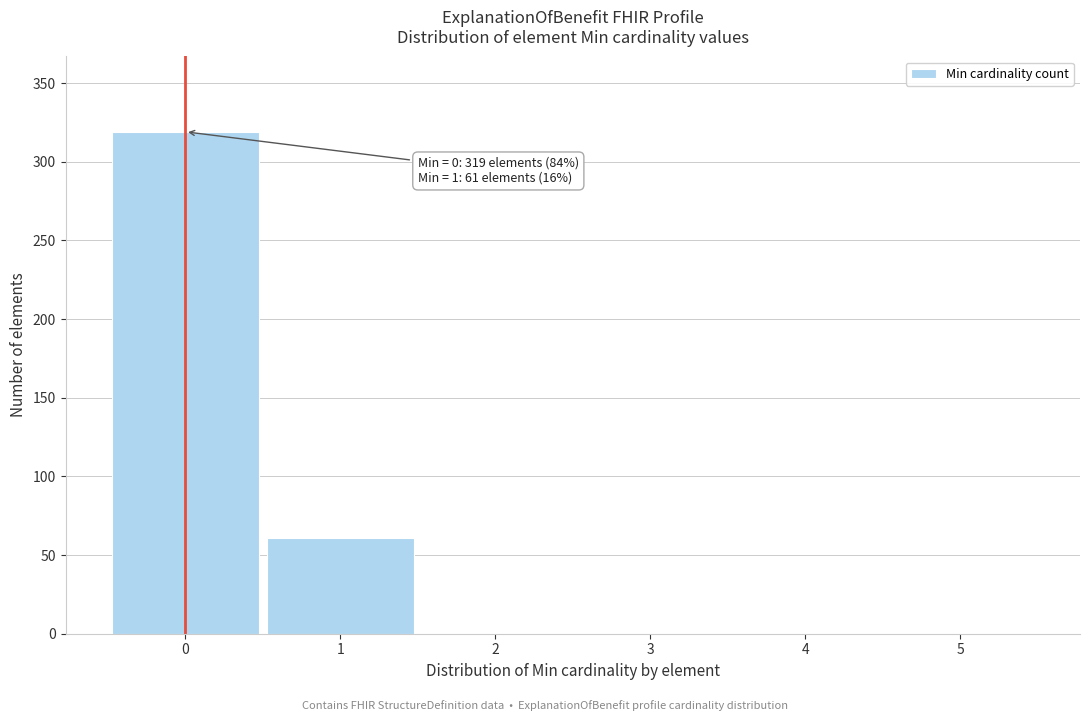

Which range on the x-axis has the tallest bar?

-0.5 to 0.5